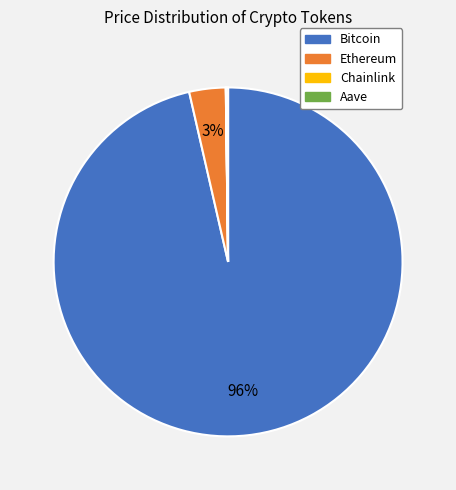

Which category accounts for the majority?

Bitcoin